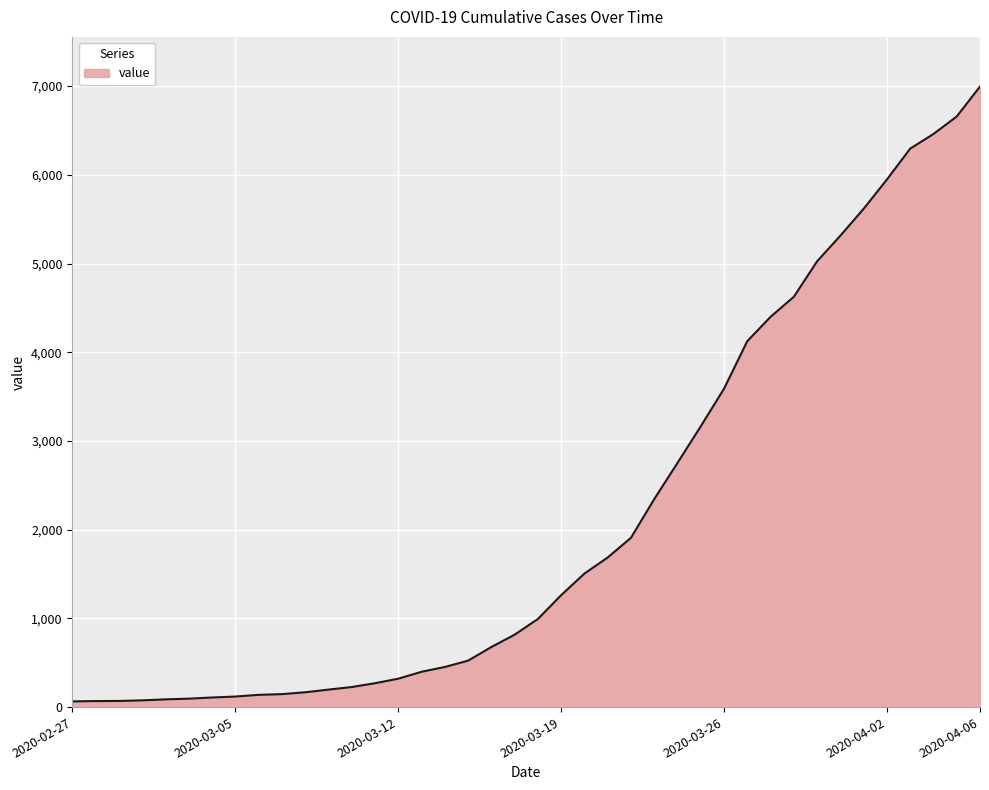

What is the difference between the maximum and minimum values?

6931